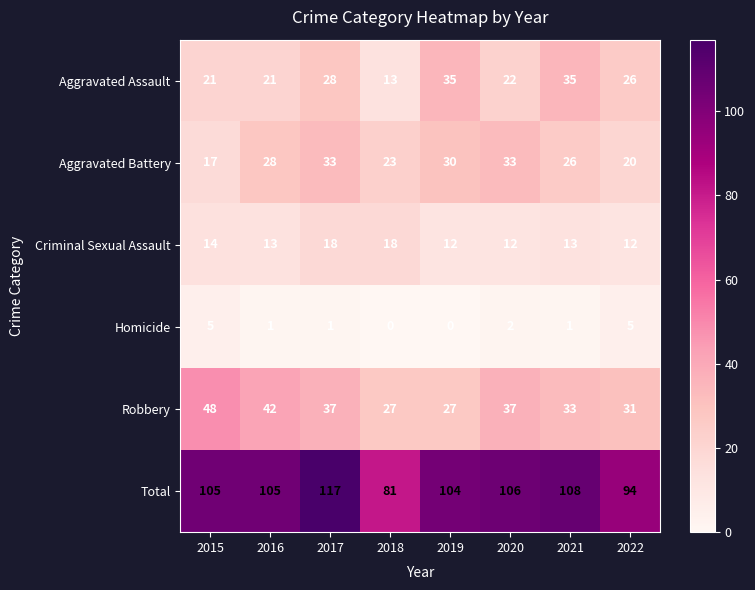

What is the sum of all Robbery values?

282